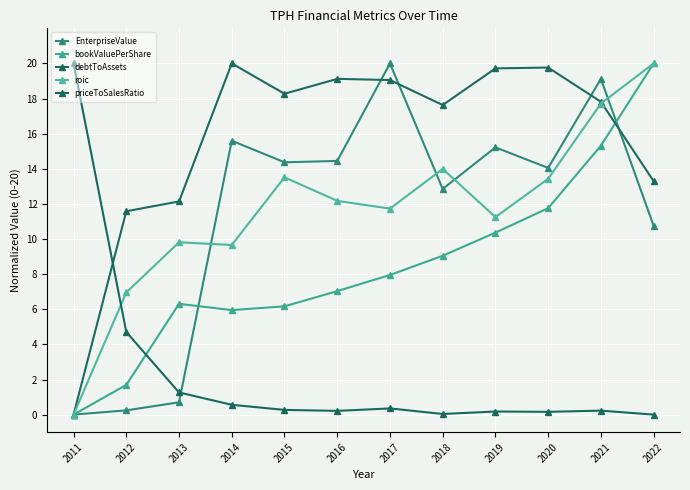

The value of roic at 2012 is 2.9. True or false?

False